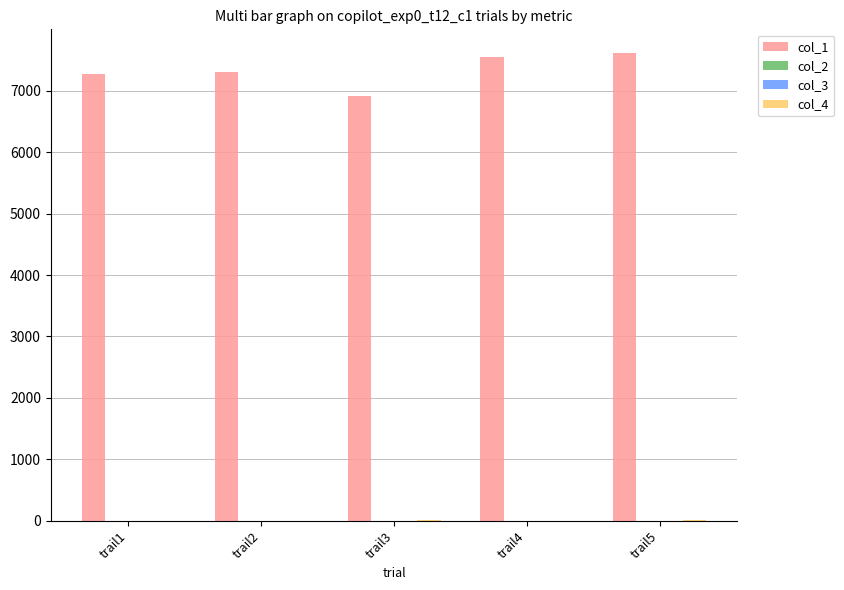

Count the number of categories in the chart.

5